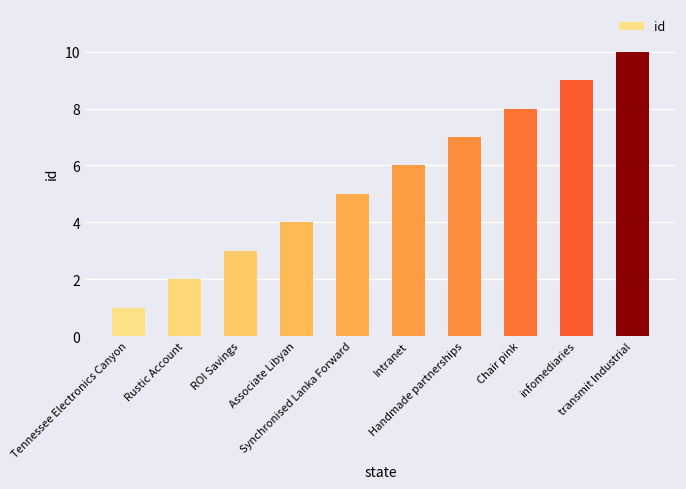

What is the difference between the second highest and minimum values?

8